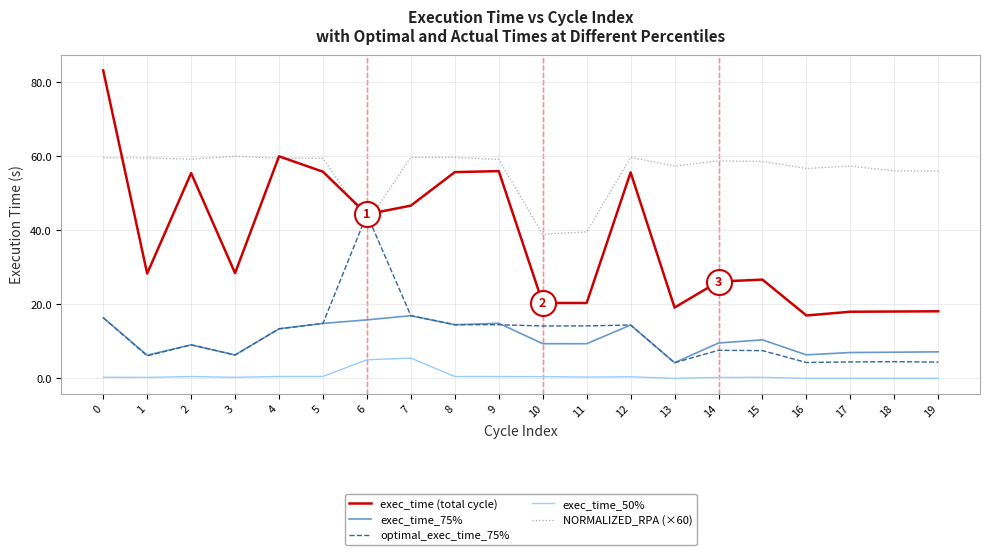

Does the chart have visible grid lines?

Yes